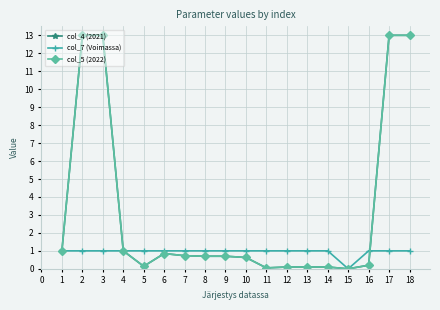

True or false: col_4 (2021) and col_5 (2022) intersect in this chart.

False